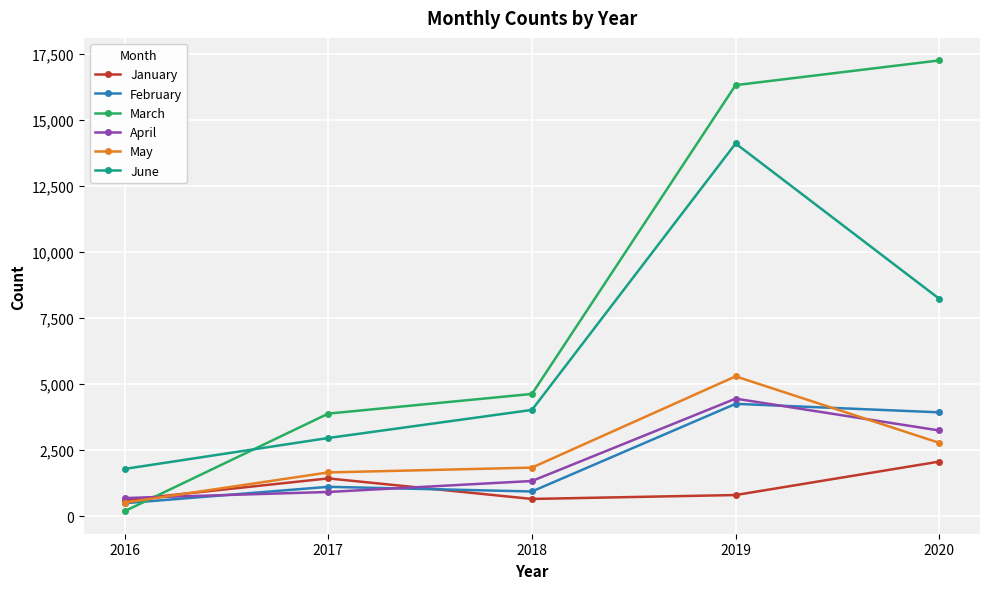

Which series changed the most between 2018 and 2019?

March